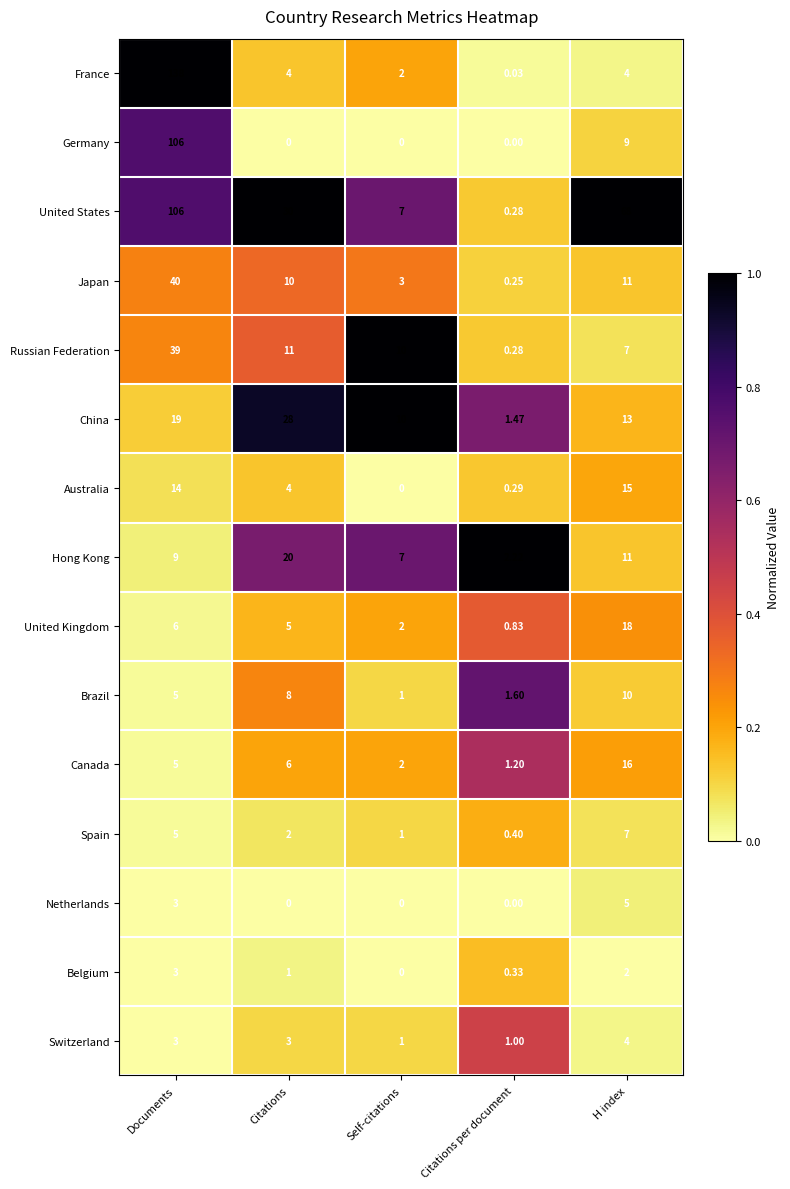

Which series has the largest range (max minus min)?

France